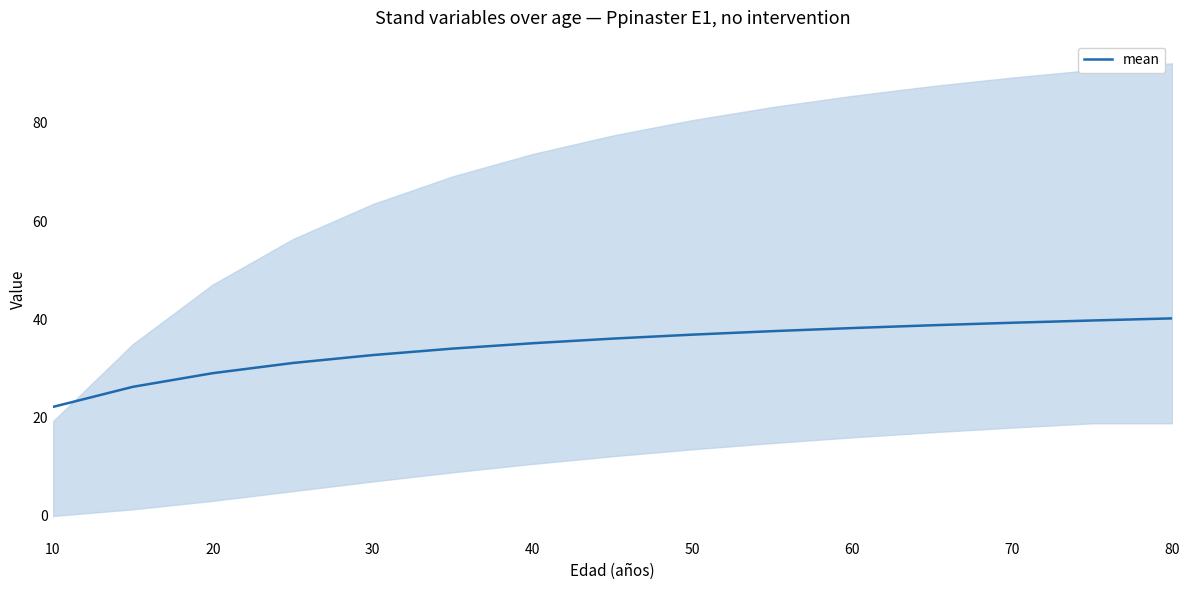

Is it true that mean equals 24.3 at 60?

False